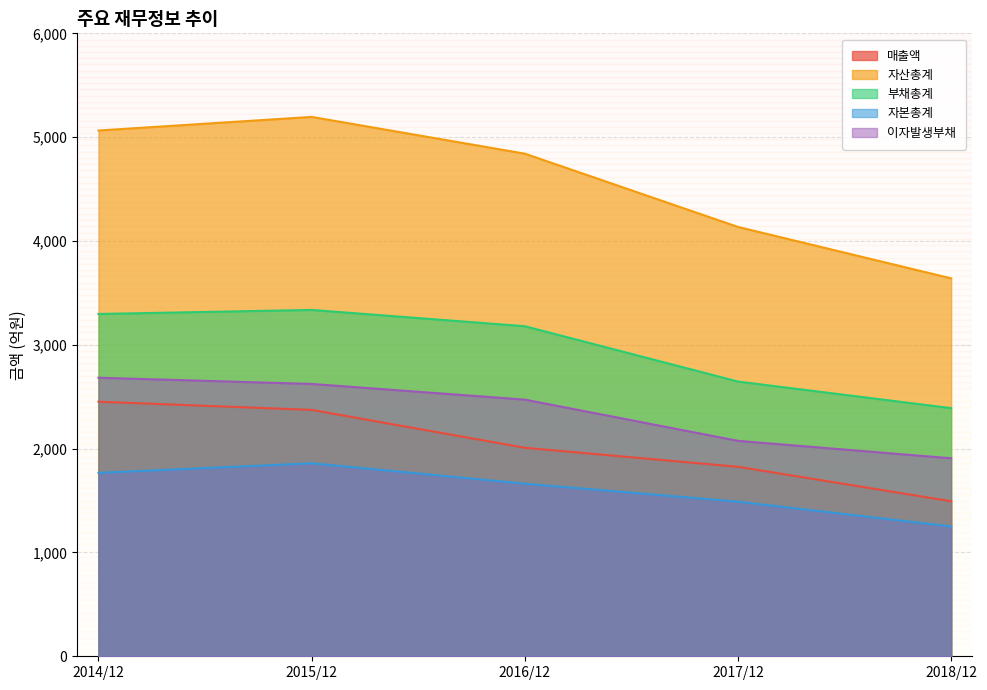

Reading left to right, list all the values displayed in this chart.

매출액: 2452	2373	2008	1825	1493
자산총계: 5064	5195	4841	4135	3640
부채총계: 3297	3336	3179	2646	2390
자본총계: 1767	1859	1662	1489	1250
이자발생부채: 2683	2623	2472	2075	1907